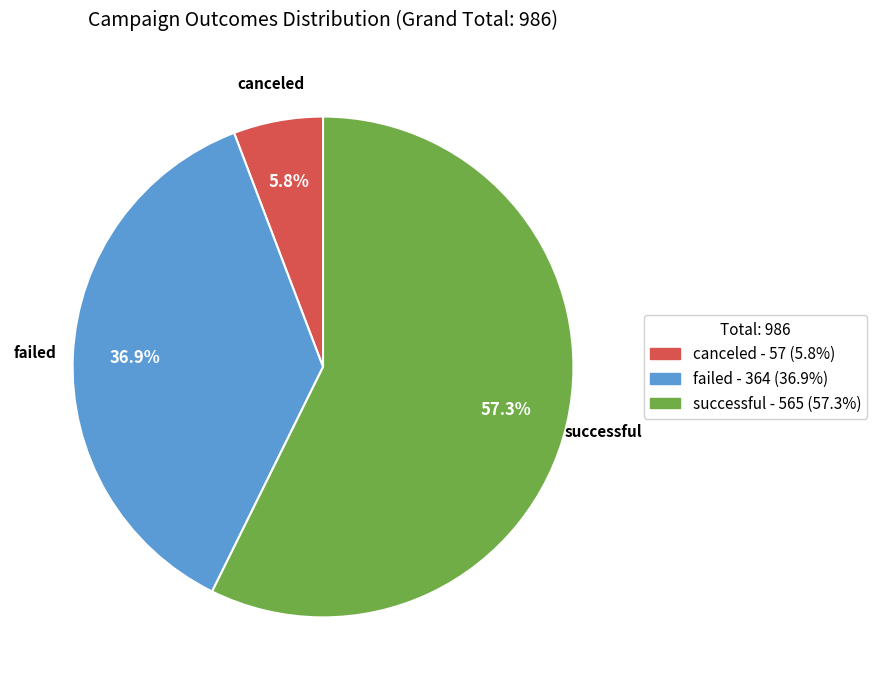

To the nearest percent, what portion does canceled represent?

6%